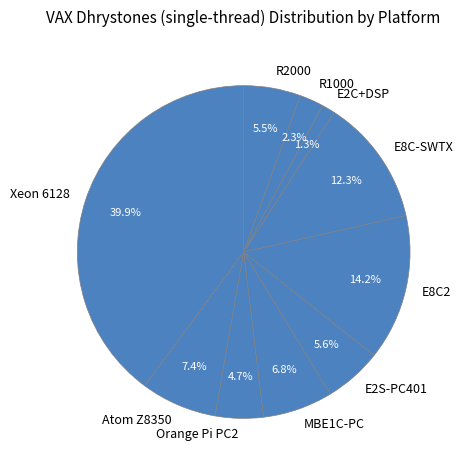

To the nearest percent, what is the difference between the MBE1C-PC and R1000 slice percentages?

4%